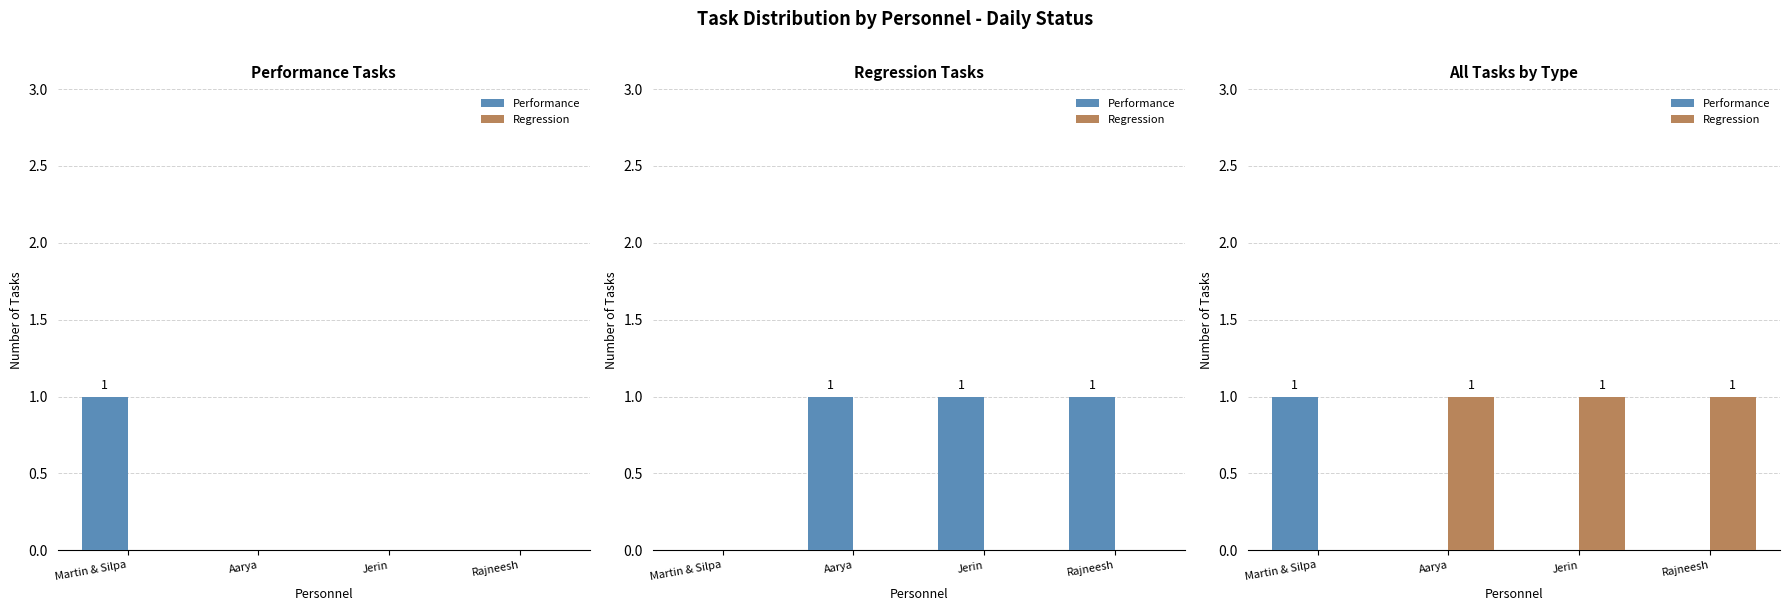

Reading left to right, list all the values displayed in this chart.

Performance: Martin & Silpa=1	Aarya=0	Jerin=0	Rajneesh=0
Regression: Martin & Silpa=0	Aarya=1	Jerin=1	Rajneesh=1